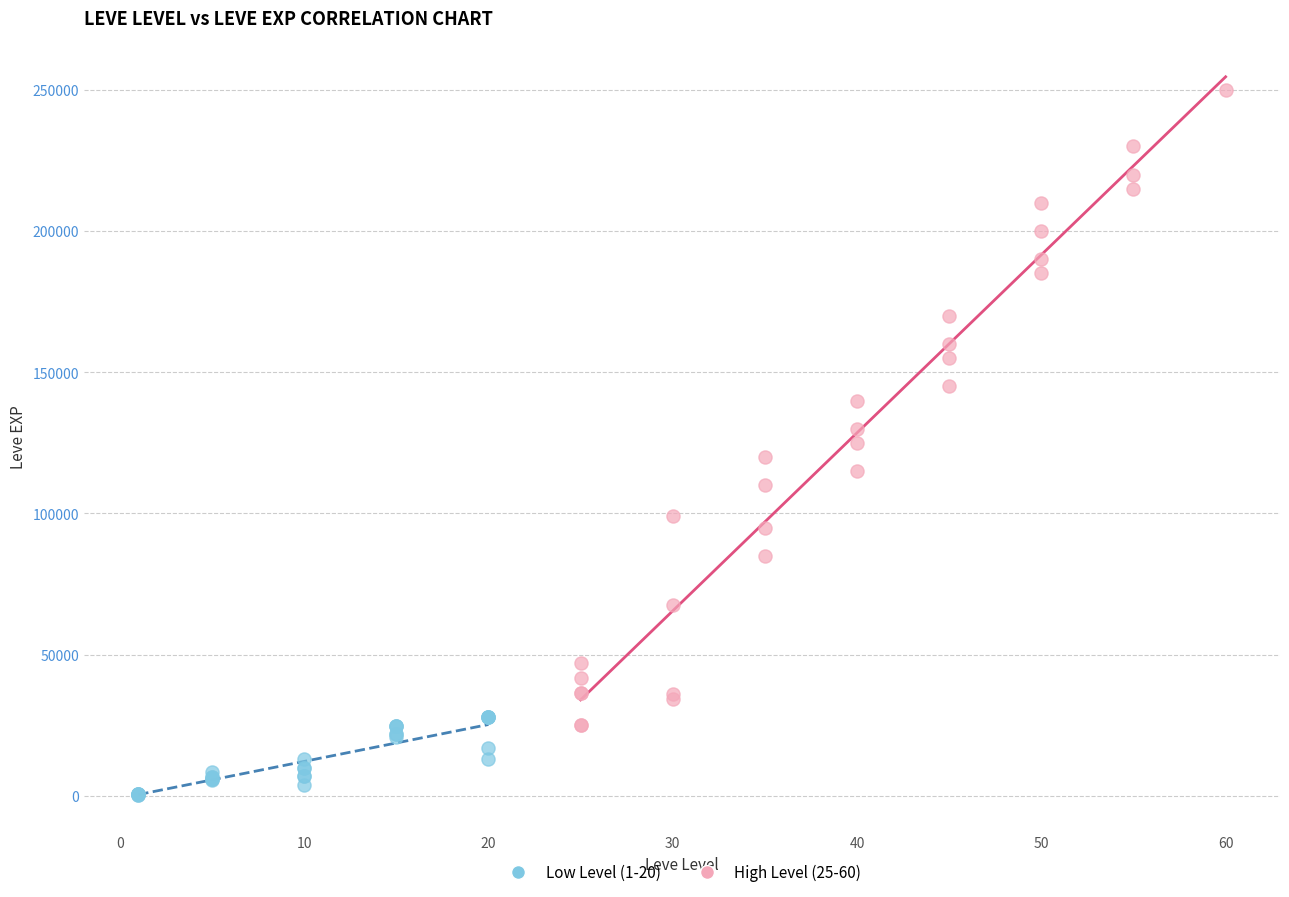

Which series contains the highest Y value?

High Level (25-60)